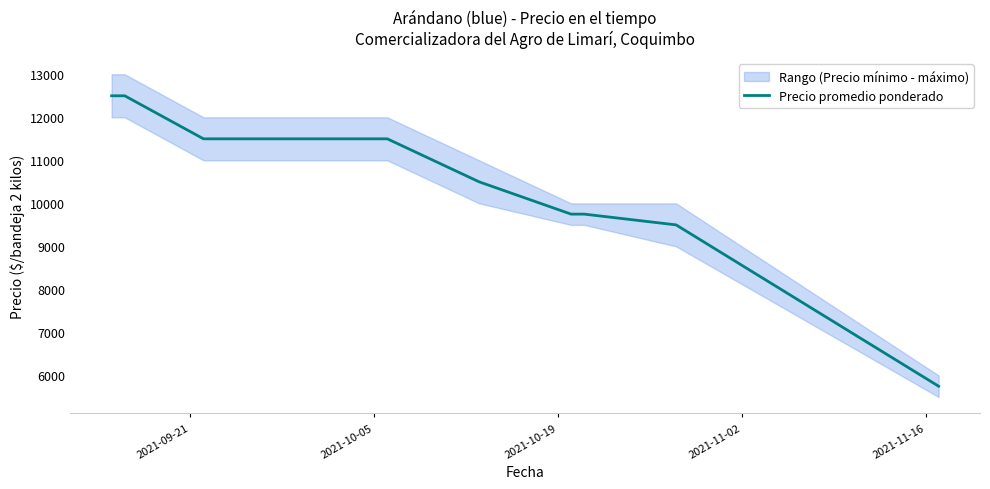

Reading left to right, transcribe all the data shown in this chart.

12500	12500	11500	11500	10500	9750	9750	9500	5750